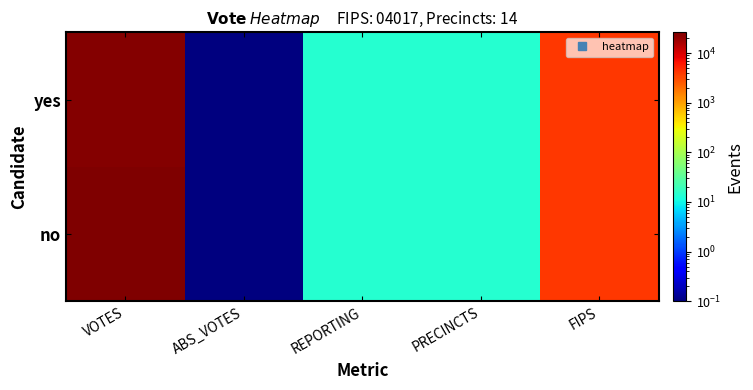

Rank the series by their average value, from lowest to highest.

yes, no